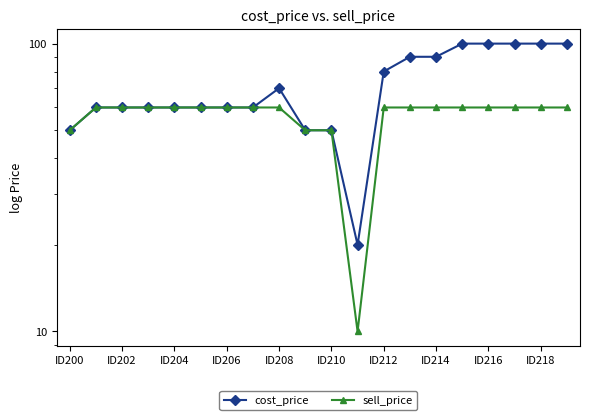

True or false: cost_price and sell_price cross at least once.

False